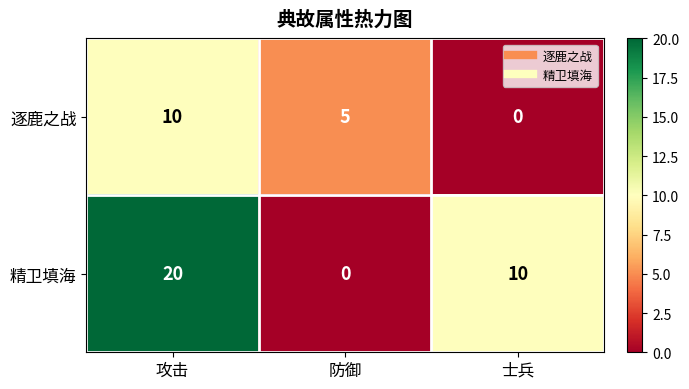

How many values in the 精卫填海 series are below 10?

1